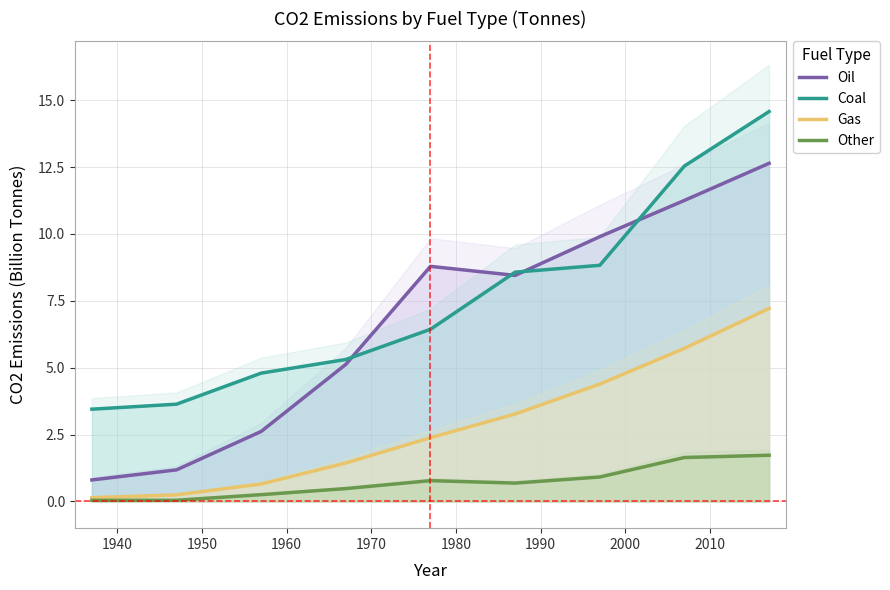

What value does the Gas series have at 2000?

5.7